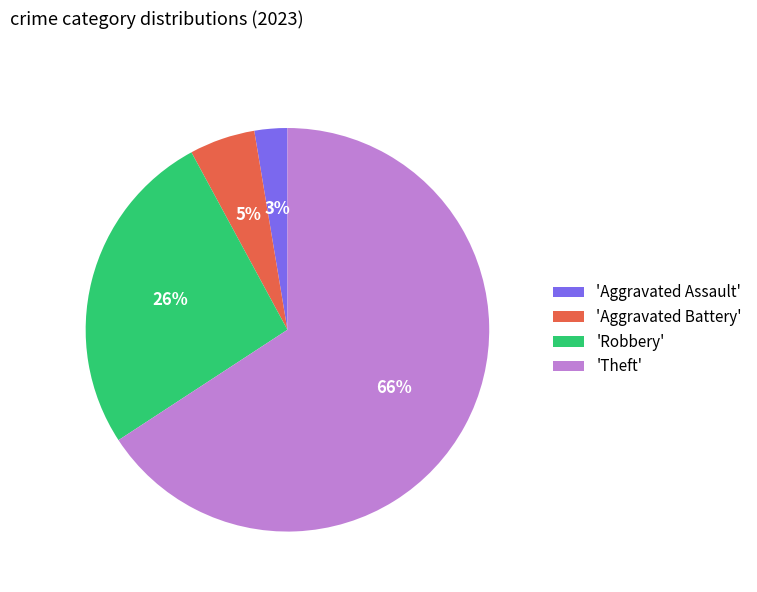

To the nearest percent, what is the average slice percentage?

25%